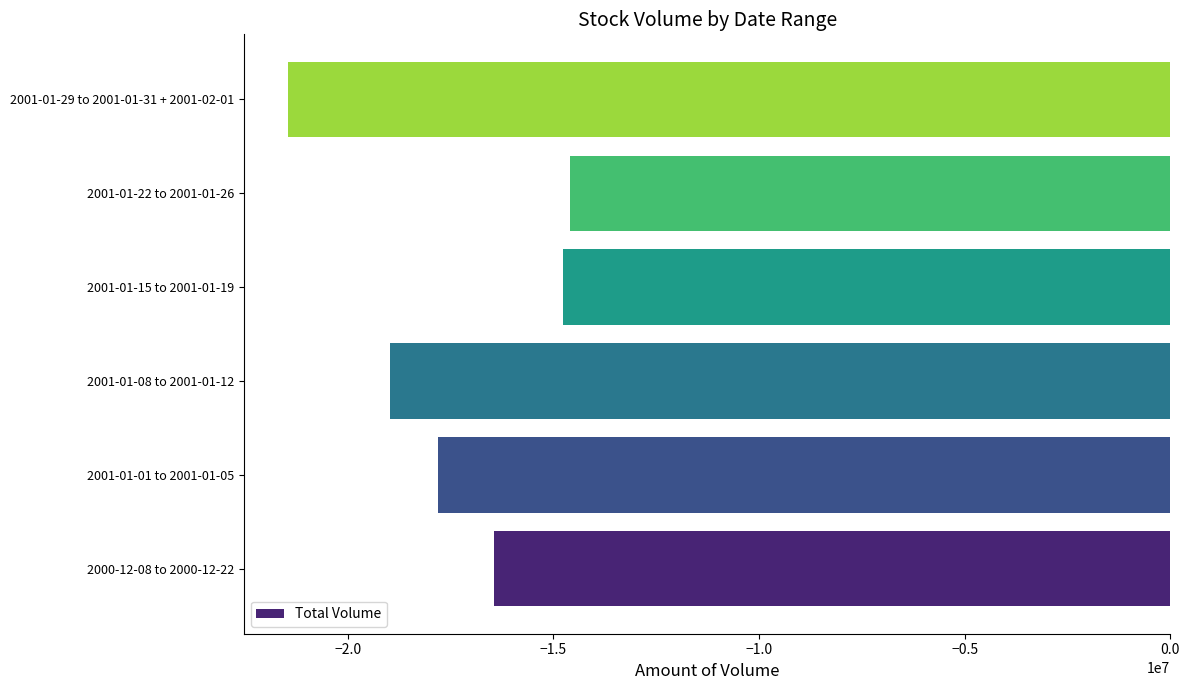

Reading bottom to top, transcribe all the data shown in this chart.

2000-12-08 to 2000-12-22=-16436905	2001-01-01 to 2001-01-05=-17808845	2001-01-08 to 2001-01-12=-18971895	2001-01-15 to 2001-01-19=-14758480	2001-01-22 to 2001-01-26=-14608355	2001-01-29 to 2001-01-31 + 2001-02-01=-21451050